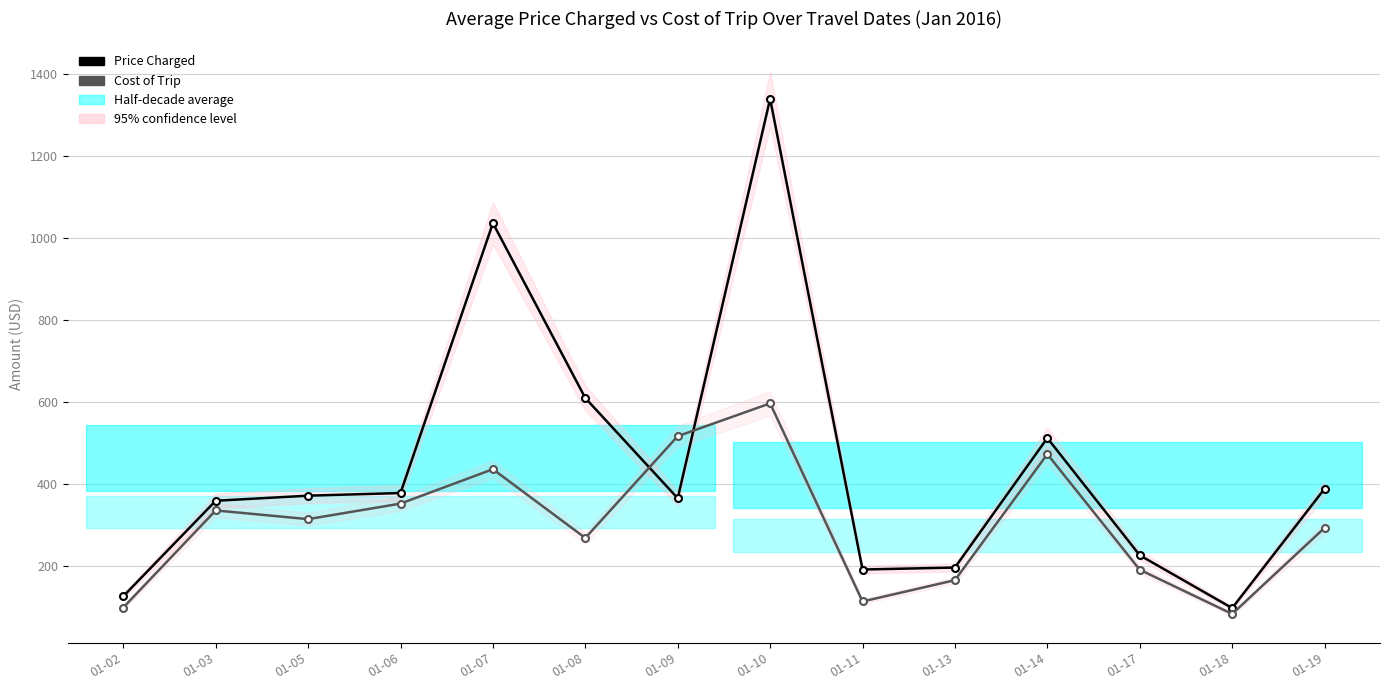

Which label corresponds to the smallest value in the chart?

01-18